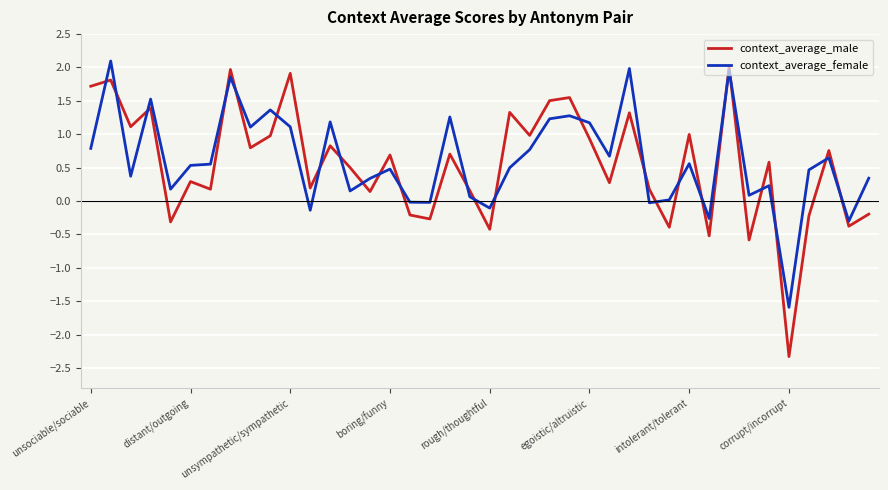

Which series has the largest range (max minus min)?

context_average_male